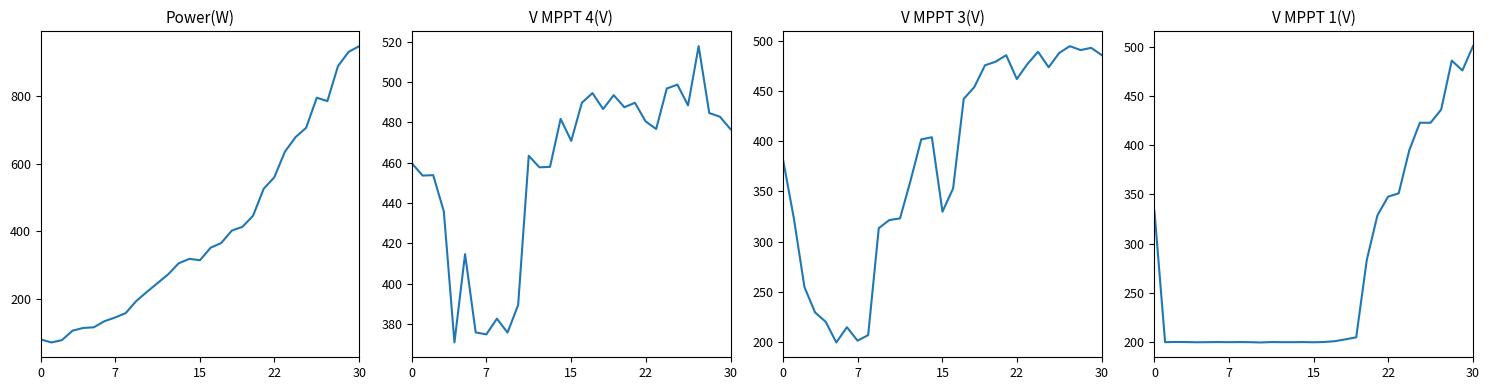

True or false: V MPPT 3(V) has more than 0 points higher than both neighbors.

True